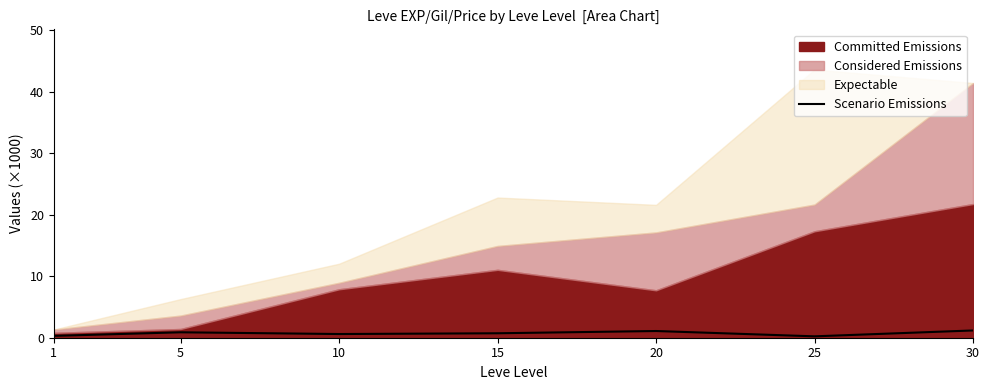

The Scenario Emissions series shows 1.1 at 20. True or false?

True